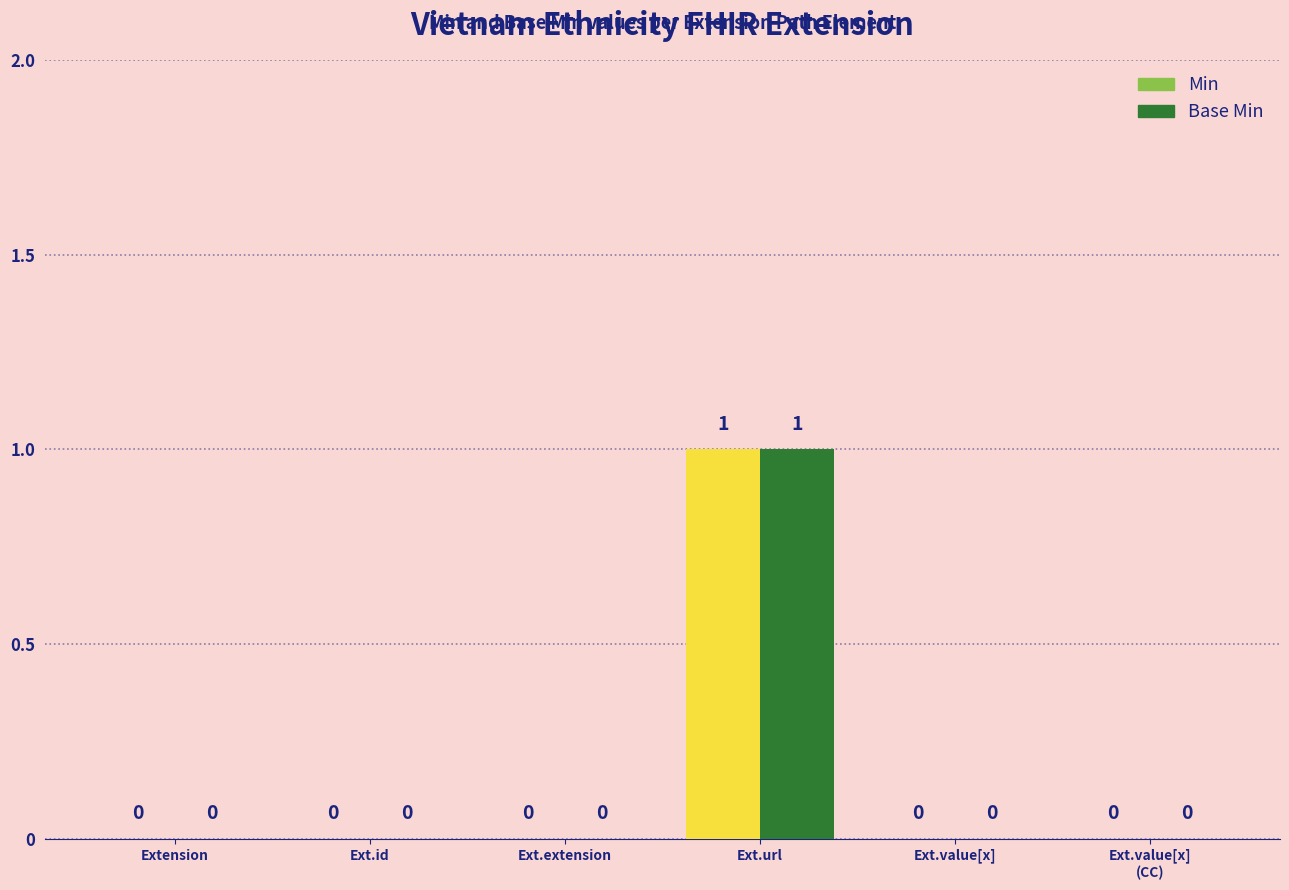

Count the Base Min values in the range 0 to 1.

6